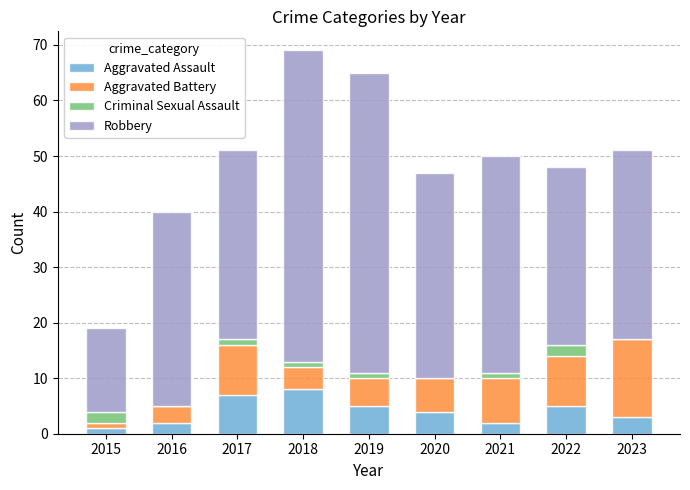

What is the total value across all series at 2020?

47